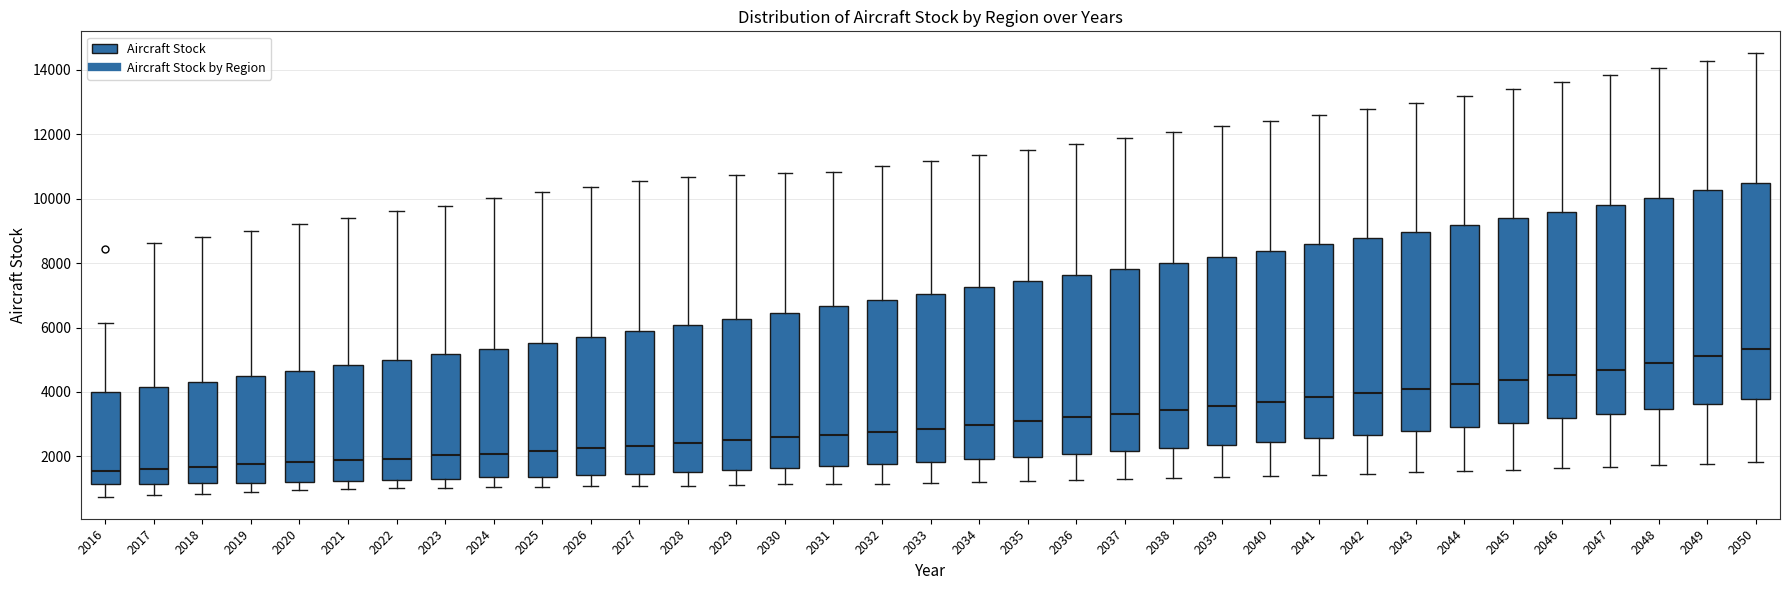

Reading left to right, read every box against the y-axis: the position of its median line, the range the box covers, and the ends of its whiskers. The values are not printed on the chart, so give them approximately, as read against the axis.

2016: median 1600, box 1200 to 4000, whiskers 800 to 6200
2017: median 1600, box 1200 to 4200, whiskers 800 to 8600
2018: median 1600, box 1200 to 4400, whiskers 800 to 8800
2019: median 1800, box 1200 to 4400, whiskers 800 to 9000
2020: median 1800, box 1200 to 4600, whiskers 1000 to 9200
2021: median 2000, box 1200 to 4800, whiskers 1000 to 9400
2022: median 2000, box 1200 to 5000, whiskers 1000 to 9600
2023: median 2000, box 1400 to 5200, whiskers 1000 to 9800
2024: median 2000, box 1400 to 5400, whiskers 1000 to 10000
2025: median 2200, box 1400 to 5600, whiskers 1000 to 10200
2026: median 2200, box 1400 to 5800, whiskers 1000 to 10400
2027: median 2400, box 1400 to 5800, whiskers 1000 to 10600
2028: median 2400, box 1600 to 6000, whiskers 1000 to 10600
2029: median 2400, box 1600 to 6200, whiskers 1200 to 10800
2030: median 2600, box 1600 to 6400, whiskers 1200 to 10800
2031: median 2600, box 1800 to 6600, whiskers 1200 to 10800
2032: median 2800, box 1800 to 6800, whiskers 1200 to 11000
2033: median 2800, box 1800 to 7000, whiskers 1200 to 11200
2034: median 3000, box 2000 to 7200, whiskers 1200 to 11400
2035: median 3000, box 2000 to 7400, whiskers 1200 to 11600
2036: median 3200, box 2000 to 7600, whiskers 1200 to 11800
2037: median 3400, box 2200 to 7800, whiskers 1200 to 11800
2038: median 3400, box 2200 to 8000, whiskers 1400 to 12000
2039: median 3600, box 2400 to 8200, whiskers 1400 to 12200
2040: median 3800, box 2400 to 8400, whiskers 1400 to 12400
2041: median 3800, box 2600 to 8600, whiskers 1400 to 12600
2042: median 4000, box 2600 to 8800, whiskers 1400 to 12800
2043: median 4000, box 2800 to 9000, whiskers 1600 to 13000
2044: median 4200, box 3000 to 9200, whiskers 1600 to 13200
2045: median 4400, box 3000 to 9400, whiskers 1600 to 13400
2046: median 4600, box 3200 to 9600, whiskers 1600 to 13600
2047: median 4600, box 3400 to 9800, whiskers 1600 to 13800
2048: median 4800, box 3400 to 10000, whiskers 1800 to 14000
2049: median 5200, box 3600 to 10200, whiskers 1800 to 14200
2050: median 5400, box 3800 to 10400, whiskers 1800 to 14600